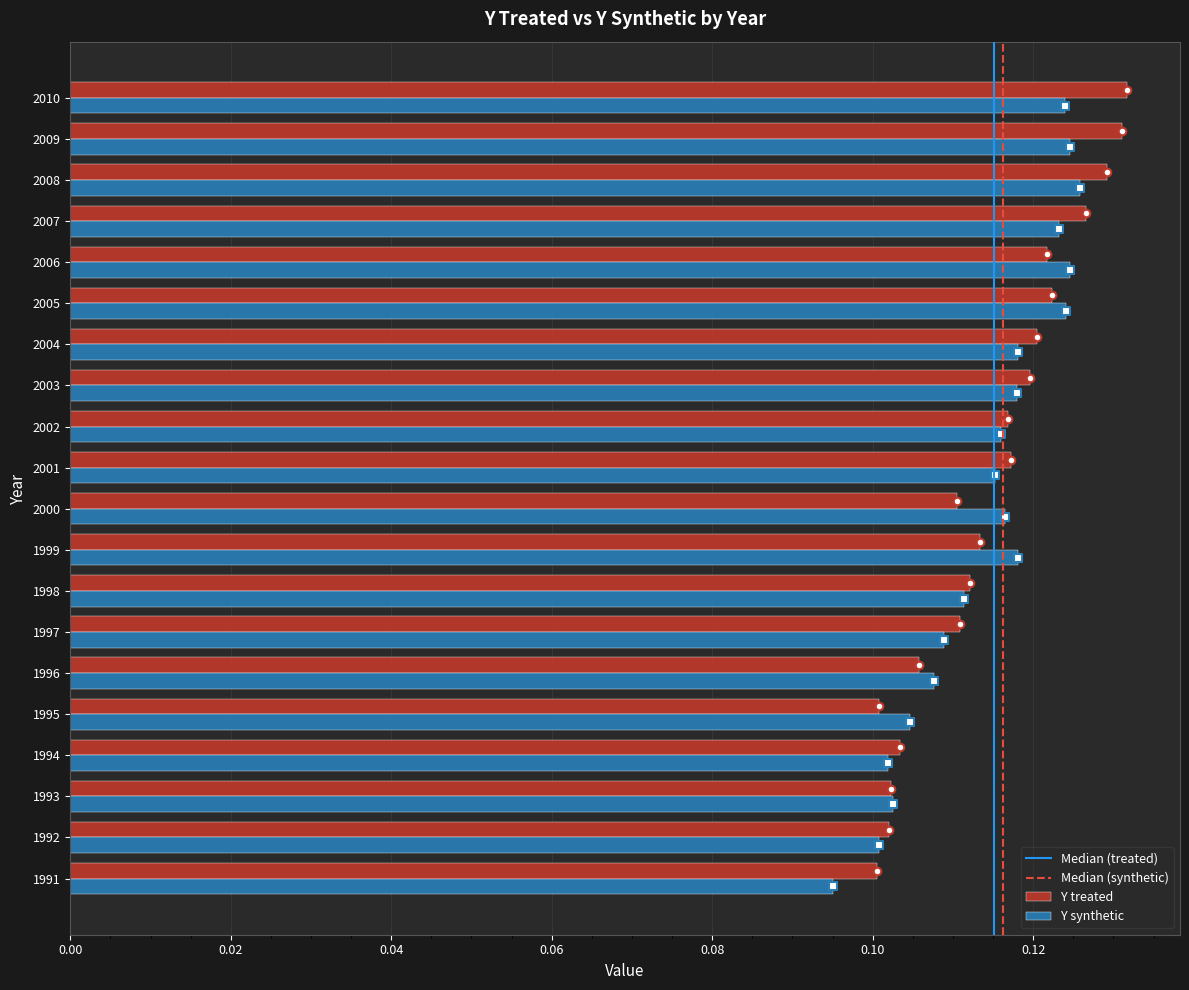

What is the total value across all series at 2005?

0.2